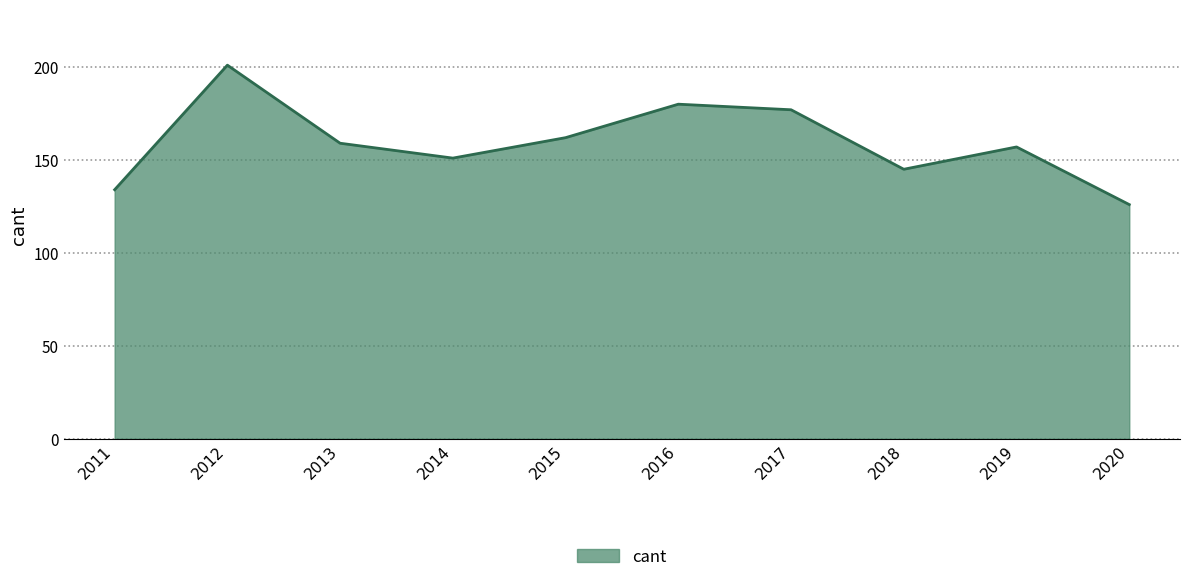

What is the approximate value at 2013?

159